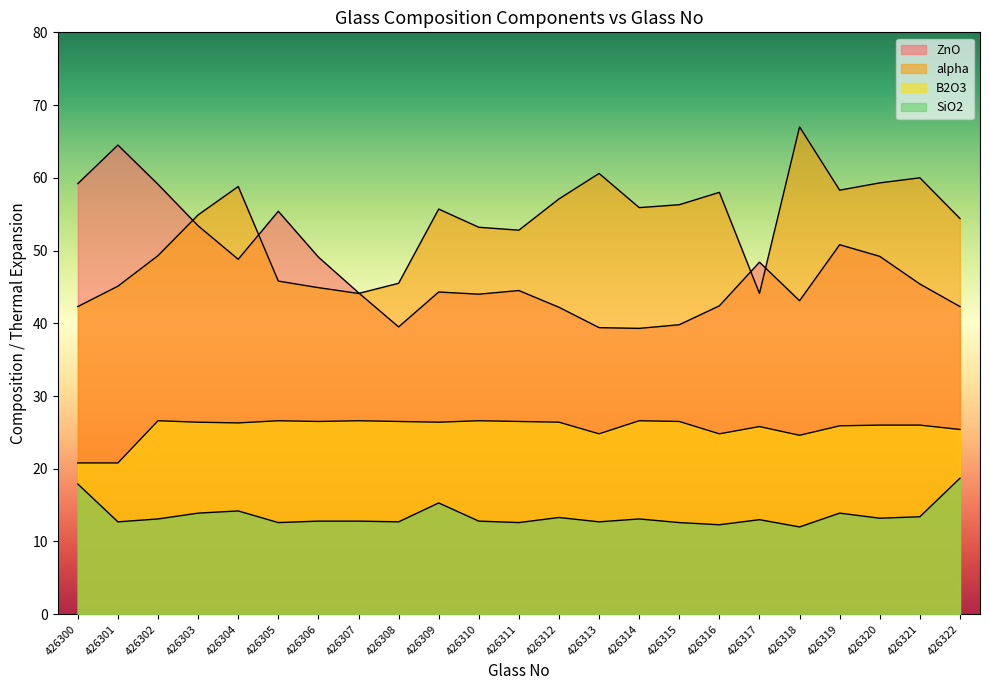

Reading left to right, what are all the values shown in this chart?

ZnO: 426300=59.2	426301=64.5	426302=59.1	426303=53.4	426304=48.8	426305=55.4	426306=49.1	426307=44.2	426308=39.5	426309=44.3	426310=44.0	426311=44.5	426312=42.2	426313=39.4	426314=39.3	426315=39.8	426316=42.4	426317=48.4	426318=43.1	426319=50.8	426320=49.2	426321=45.4	426322=42.3
alpha: 426300=42.3	426301=45.1	426302=49.3	426303=54.9	426304=58.8	426305=45.8	426306=44.9	426307=44.1	426308=45.5	426309=55.7	426310=53.2	426311=52.8	426312=57.1	426313=60.6	426314=55.9	426315=56.3	426316=58.0	426317=44.1	426318=67.0	426319=58.3	426320=59.3	426321=60.0	426322=54.4
B2O3: 426300=20.8	426301=20.8	426302=26.6	426303=26.4	426304=26.3	426305=26.6	426306=26.5	426307=26.6	426308=26.5	426309=26.4	426310=26.6	426311=26.5	426312=26.4	426313=24.8	426314=26.6	426315=26.5	426316=24.8	426317=25.8	426318=24.6	426319=25.9	426320=26.0	426321=26.0	426322=25.4
SiO2: 426300=17.9	426301=12.7	426302=13.1	426303=13.9	426304=14.2	426305=12.6	426306=12.8	426307=12.8	426308=12.7	426309=15.3	426310=12.8	426311=12.6	426312=13.3	426313=12.7	426314=13.1	426315=12.6	426316=12.3	426317=13.0	426318=12.0	426319=13.9	426320=13.2	426321=13.4	426322=18.7